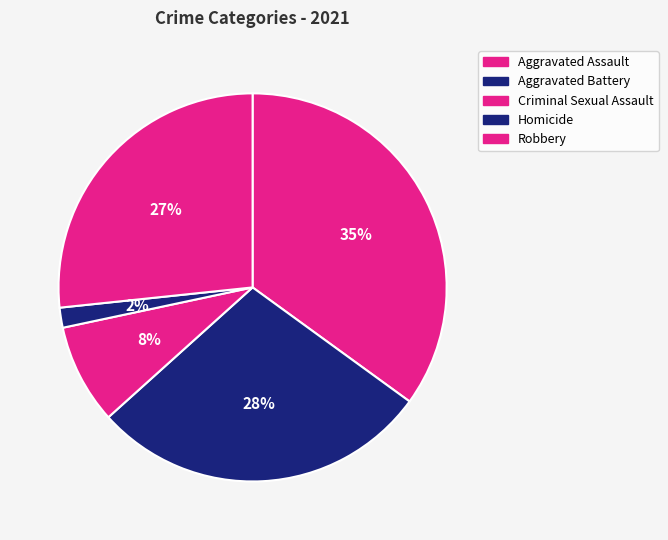

Is it true that Aggravated Assault is 35% of the pie?

True